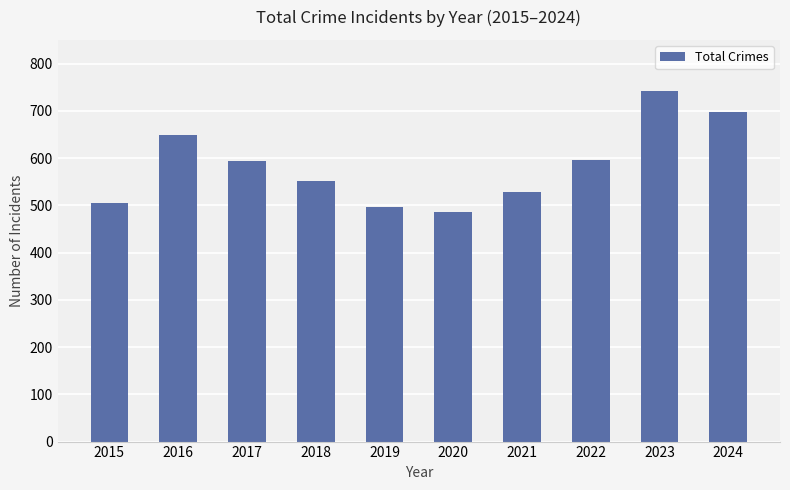

What is the sum of all values?

5841